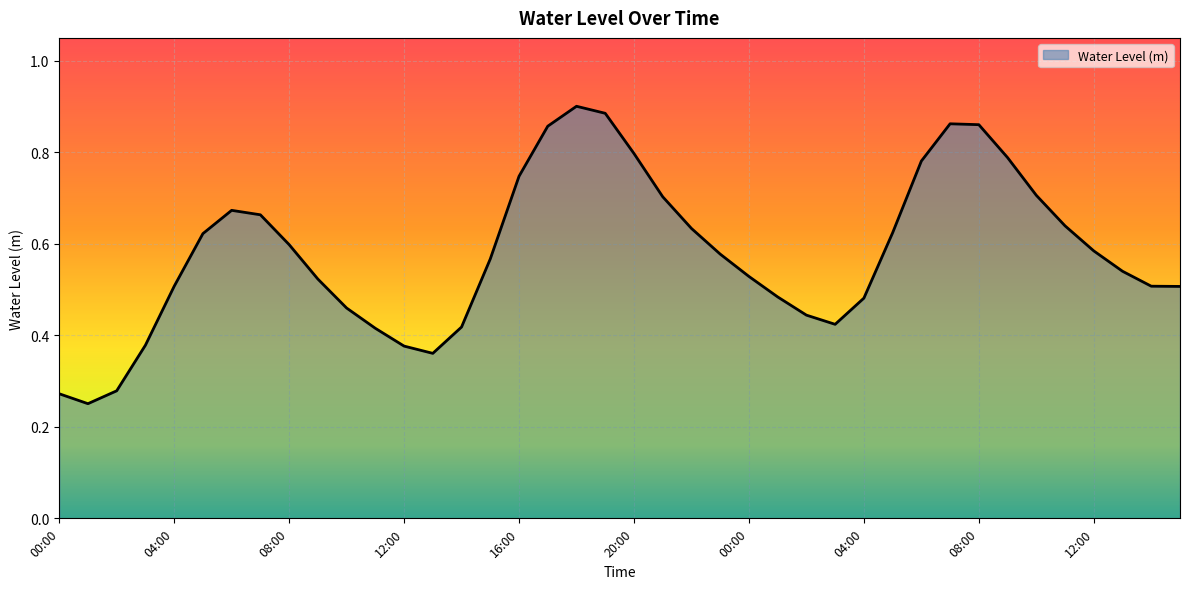

What is the maximum value shown in the chart?

0.9